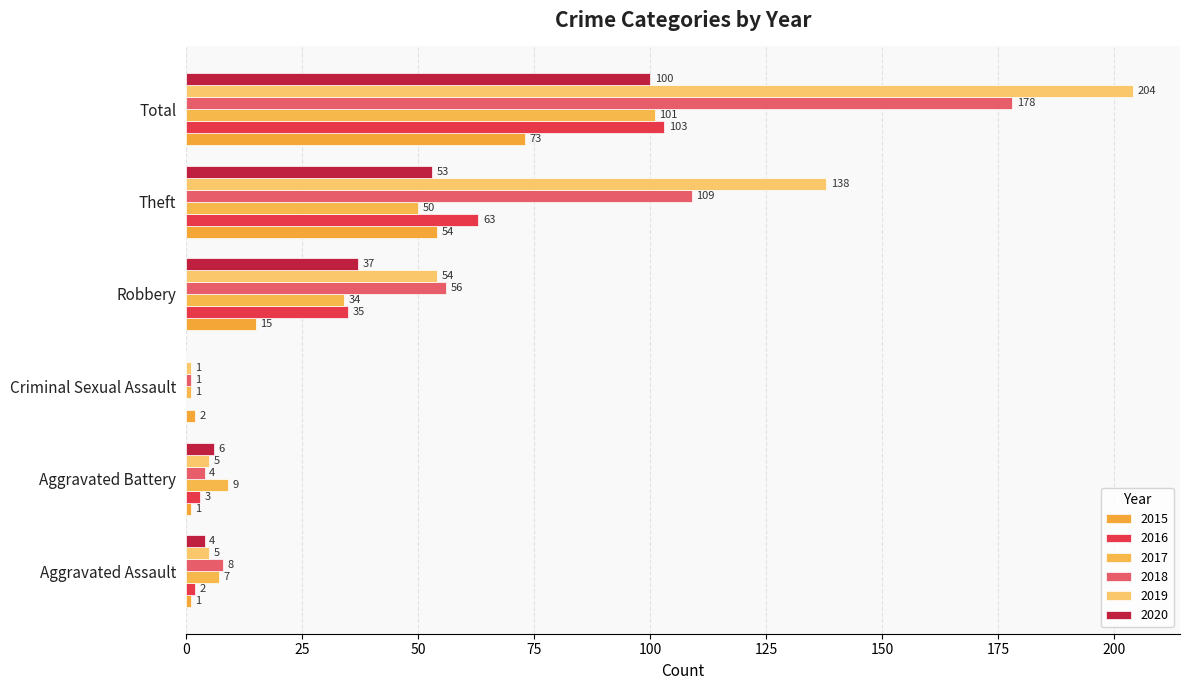

What is the label of the 1st bar from the left?

Aggravated Assault